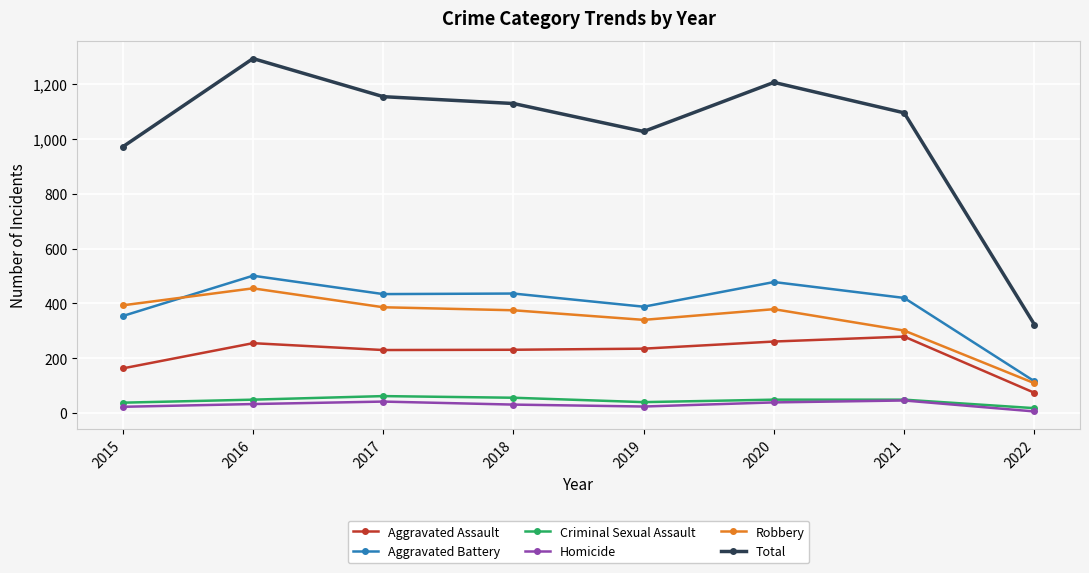

What are all the series names shown in the legend?

Aggravated Assault, Aggravated Battery, Criminal Sexual Assault, Homicide, Robbery, Total